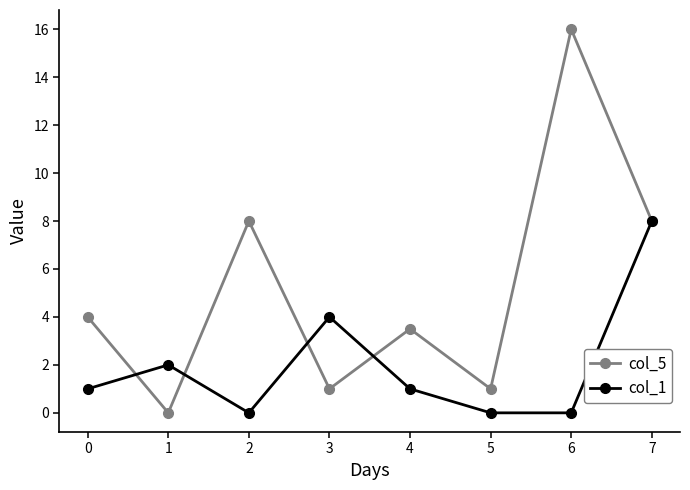

Rank the series by their maximum value, from highest to lowest.

col_5, col_1